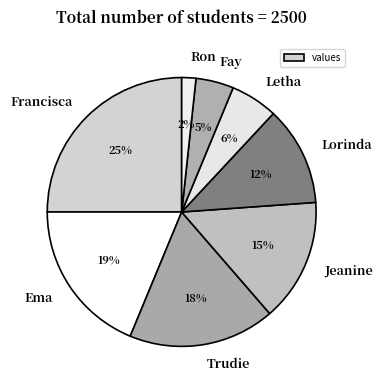

Between Ron and Trudie, which is larger?

Trudie